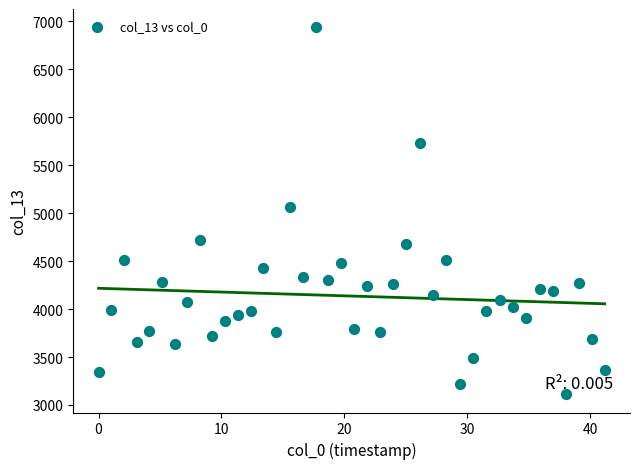

What is the range of Y values (max minus min)?

3826